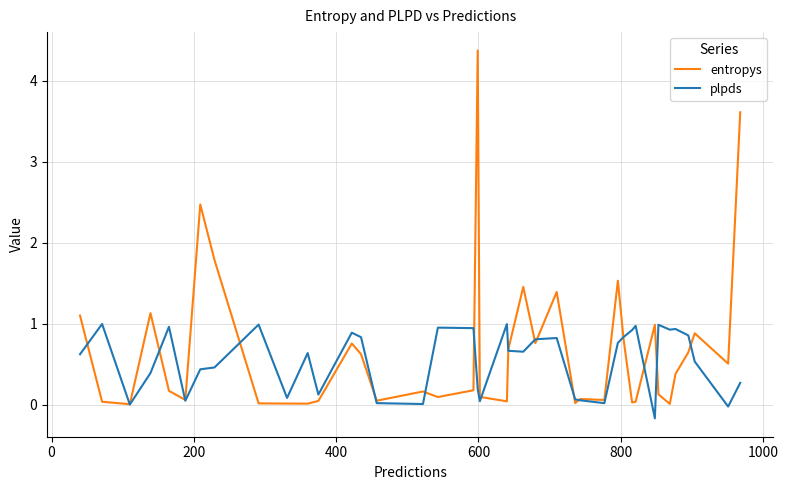

What is the highest value of the plpds series?

1.0